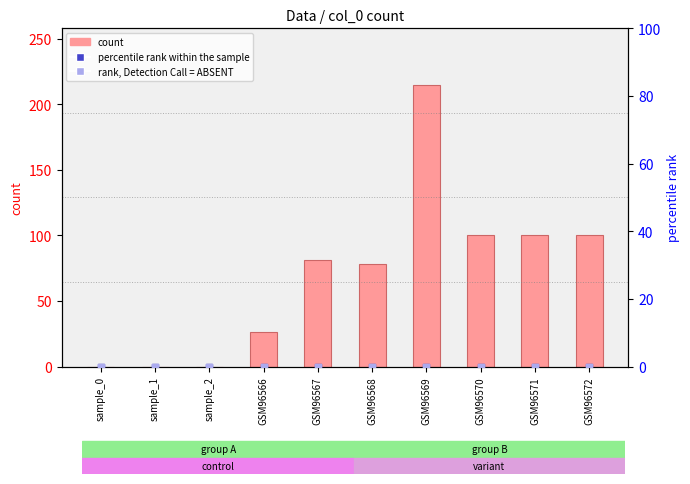

At which category is the sum across all series the highest?

GSM96569